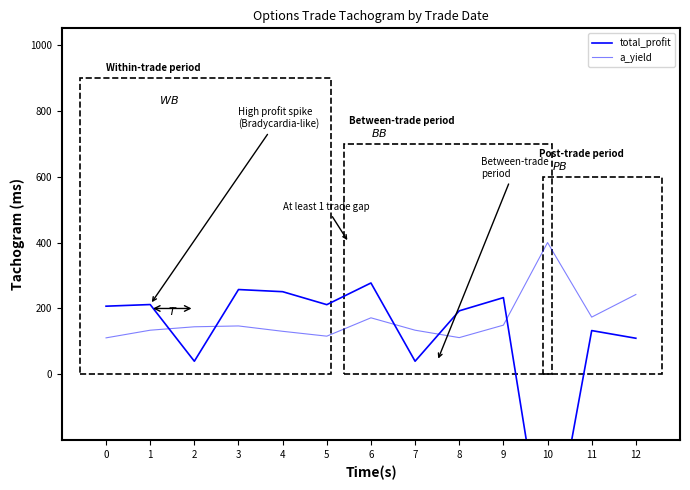

How many lines are shown in the chart?

2